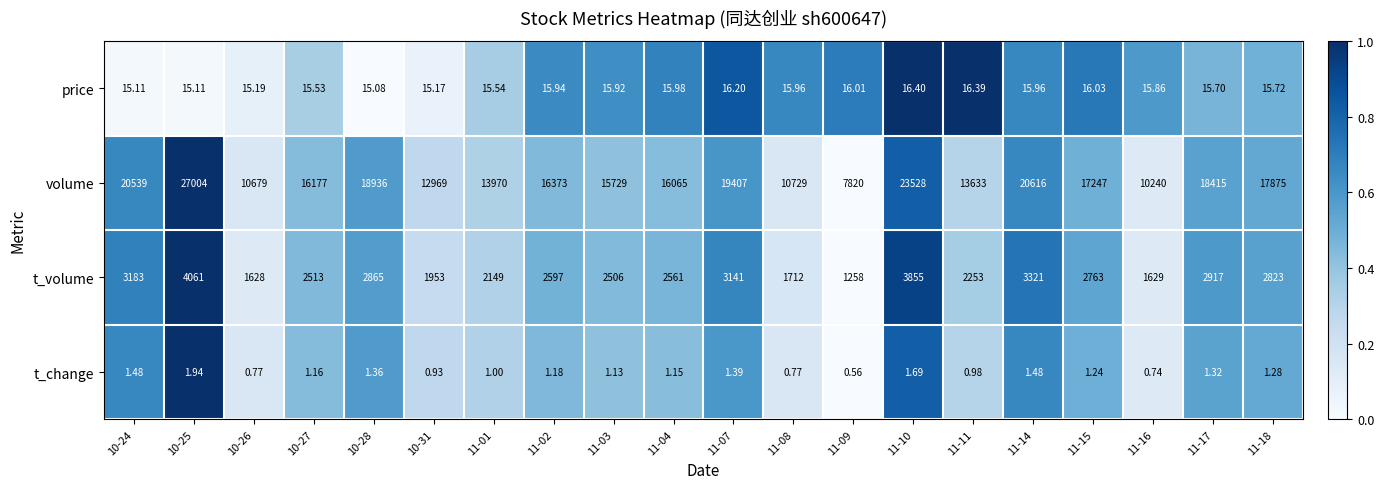

Rank the series by their maximum value, from highest to lowest.

volume, t_volume, price, t_change